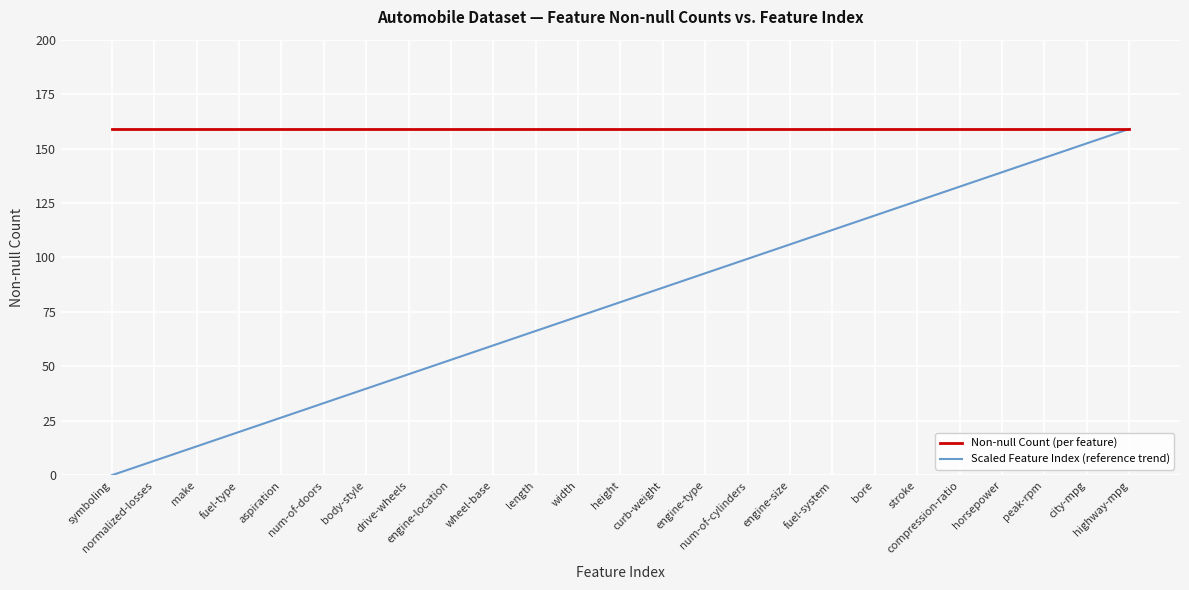

Which series has the widest spread of values?

Scaled Feature Index (reference trend)